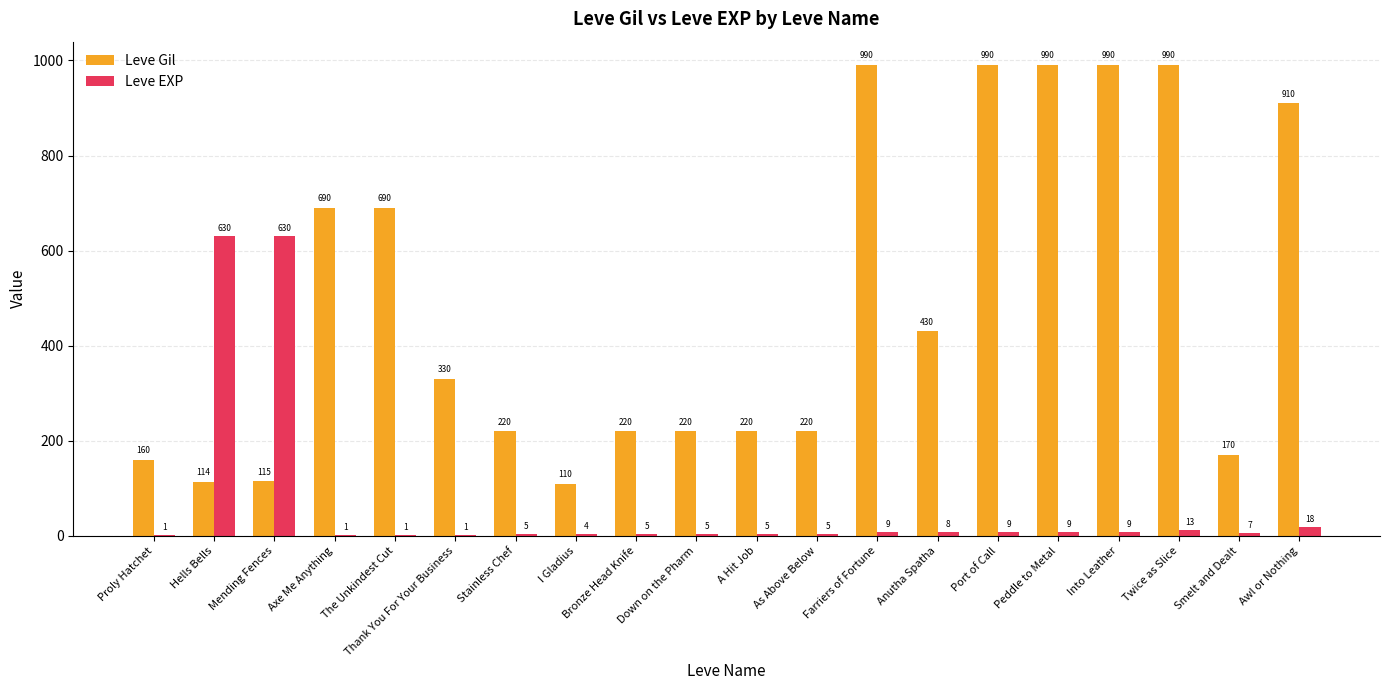

How many distinct data groups are displayed?

2